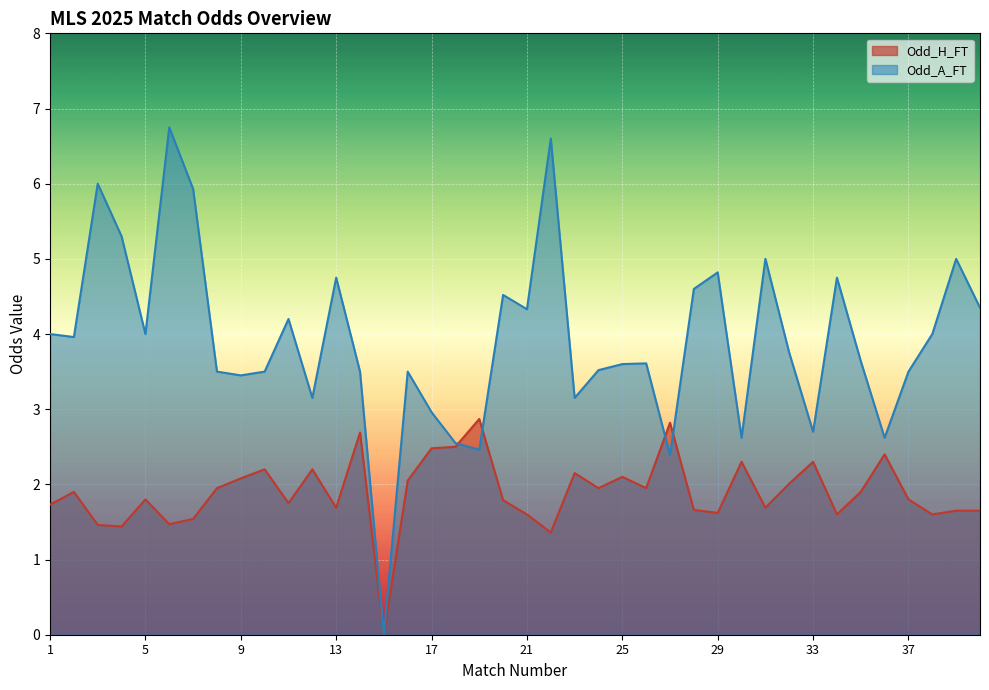

What are all the series names shown in the legend?

Odd_H_FT, Odd_A_FT